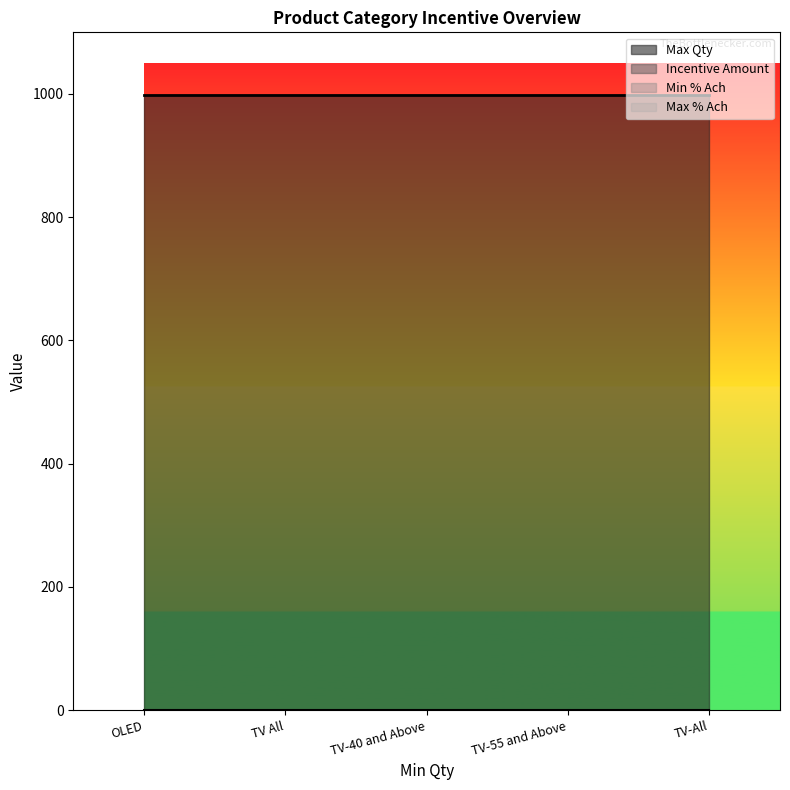

True or false: Incentive Amount and Min % Ach cross at least once.

False